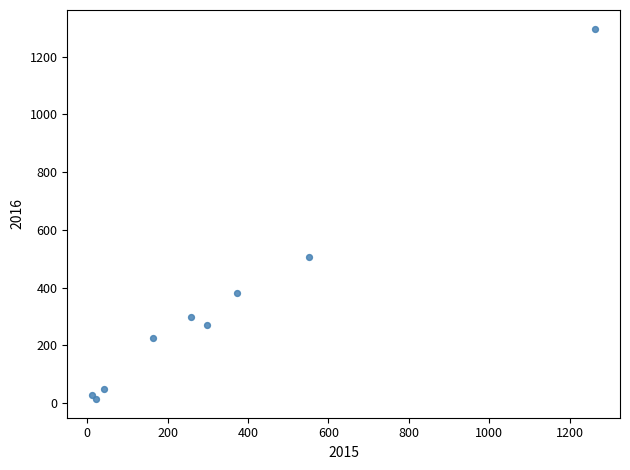

What Y value in the scatter plot is closest to 655?

505